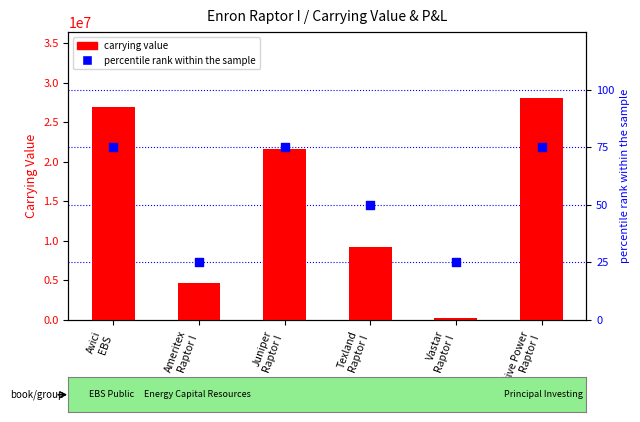

What are all the series names shown in the legend?

carrying value, percentile rank within the sample